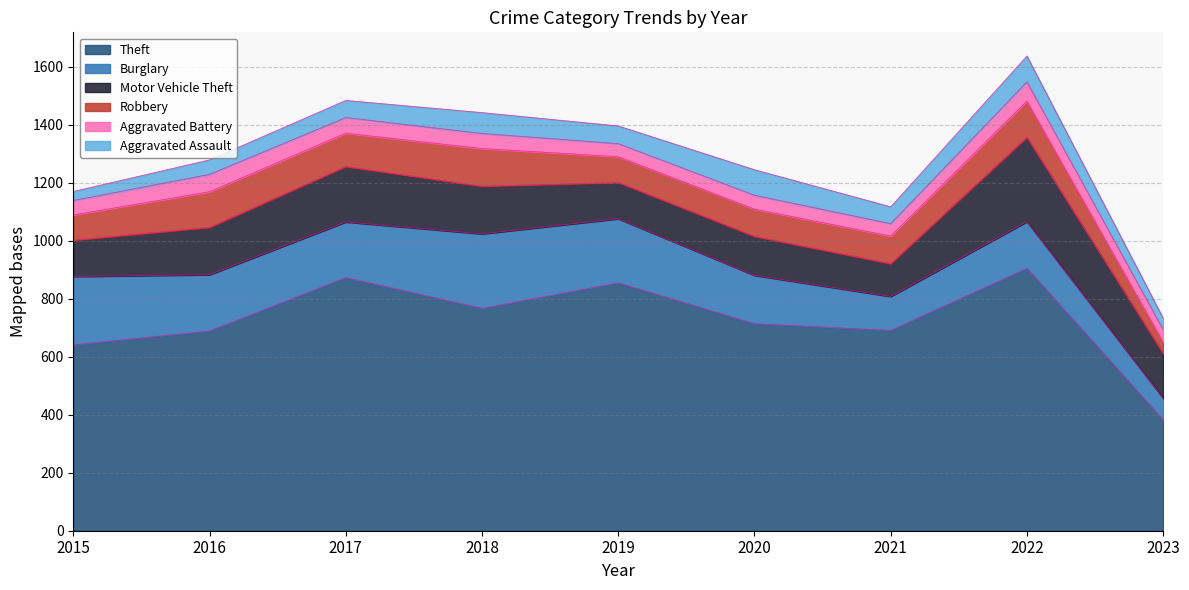

After their last crossing, which series has the higher values: Aggravated Assault or Aggravated Battery?

Aggravated Battery